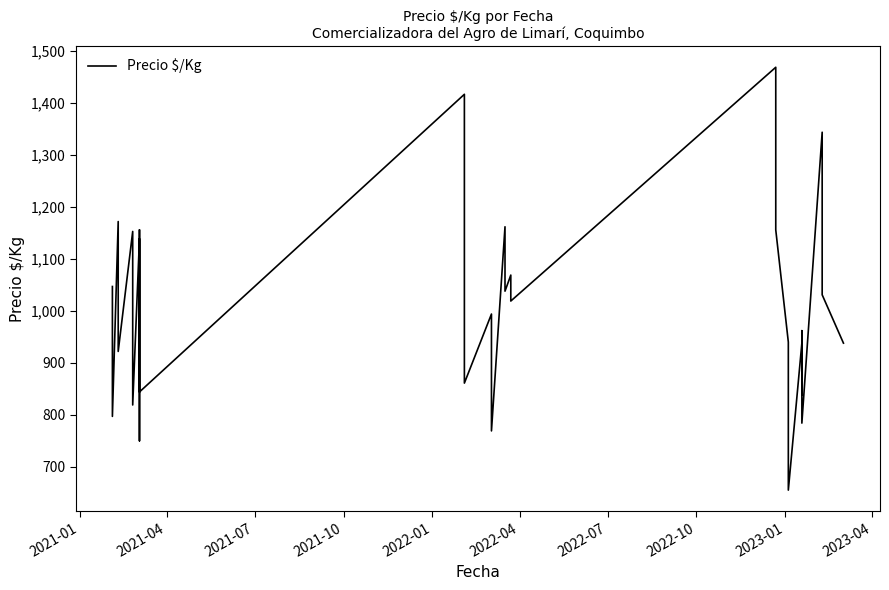

Reading right to left, what are all the values shown in this chart?

938	1031	1219	1344	784	962	838	938	655	774	798	940	1156	1344	1469	1019	1069	1038	1162	769	869	994	861	1139	1417	844	1031	1156	750	1028	1139	819	986	1153	922	1047	1172	797	922	1047